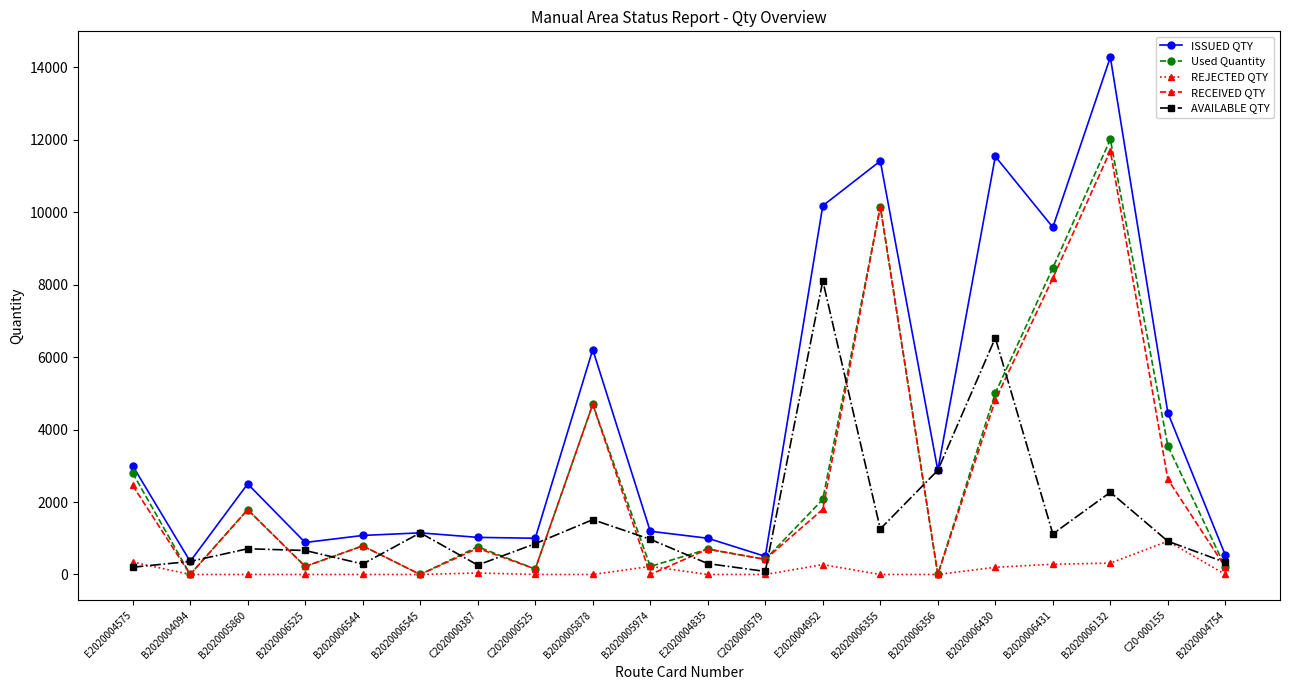

How many data points does each series have?

20